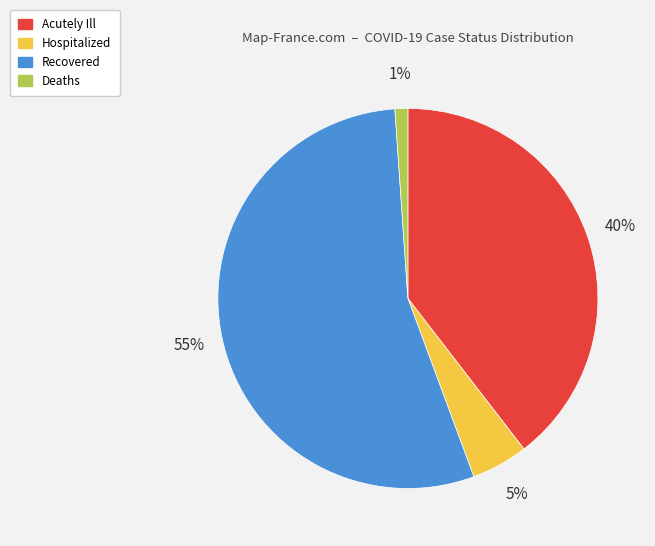

Which has a higher value, Hospitalized or Recovered?

Recovered